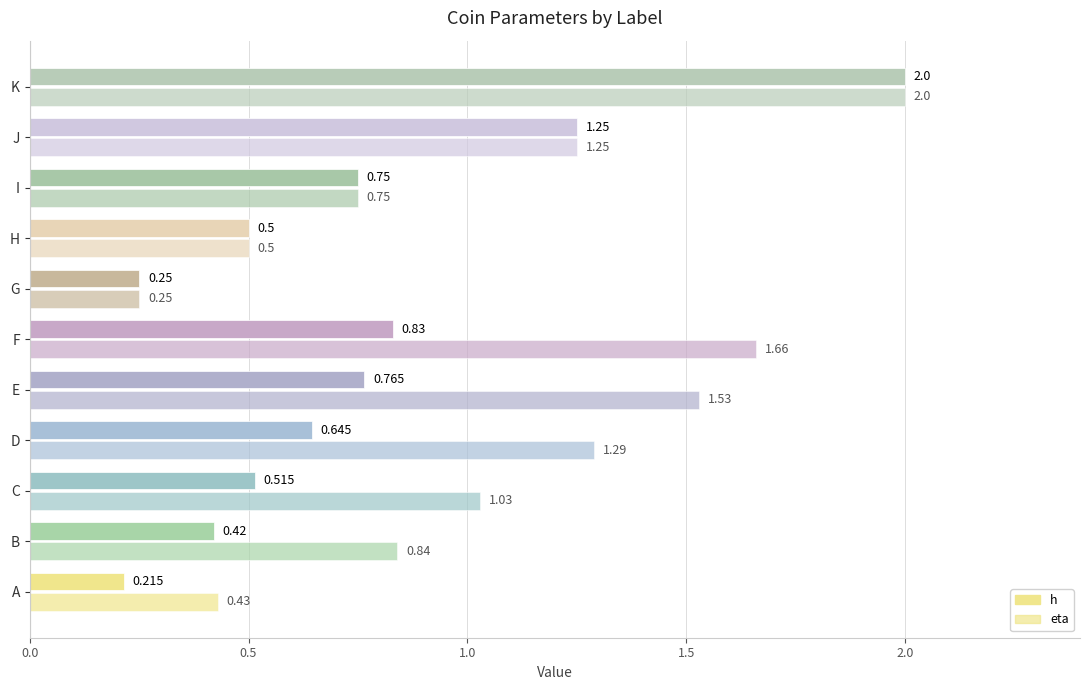

How many distinct data groups are displayed?

2